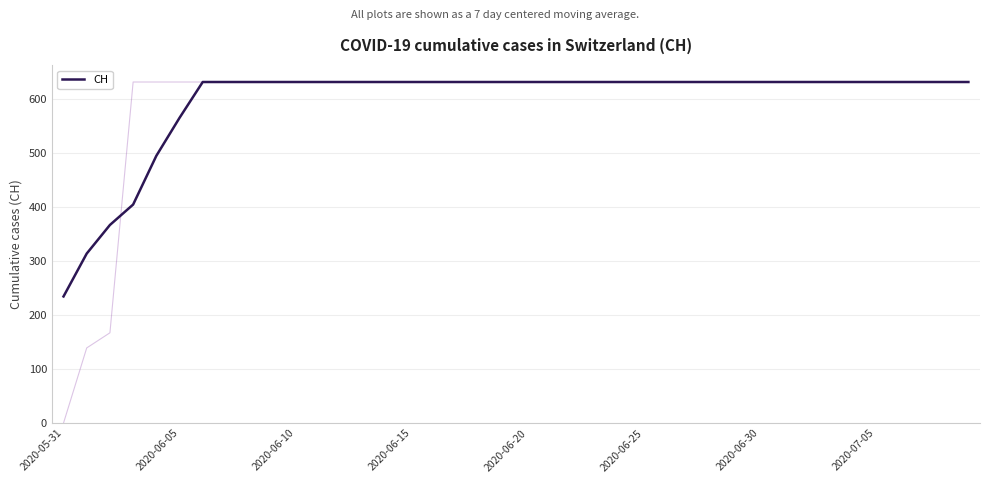

What is the highest value of the CH series?

631.0